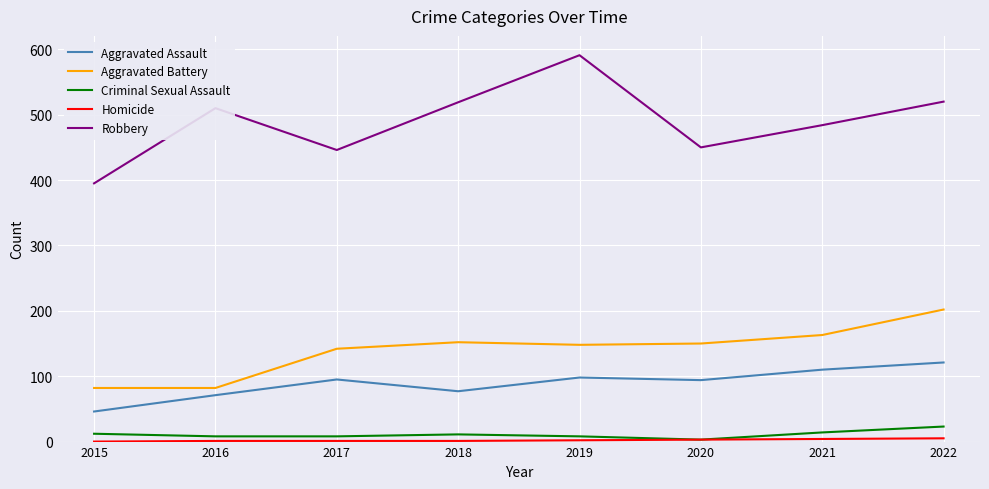

Which series has the largest total across all categories?

Robbery